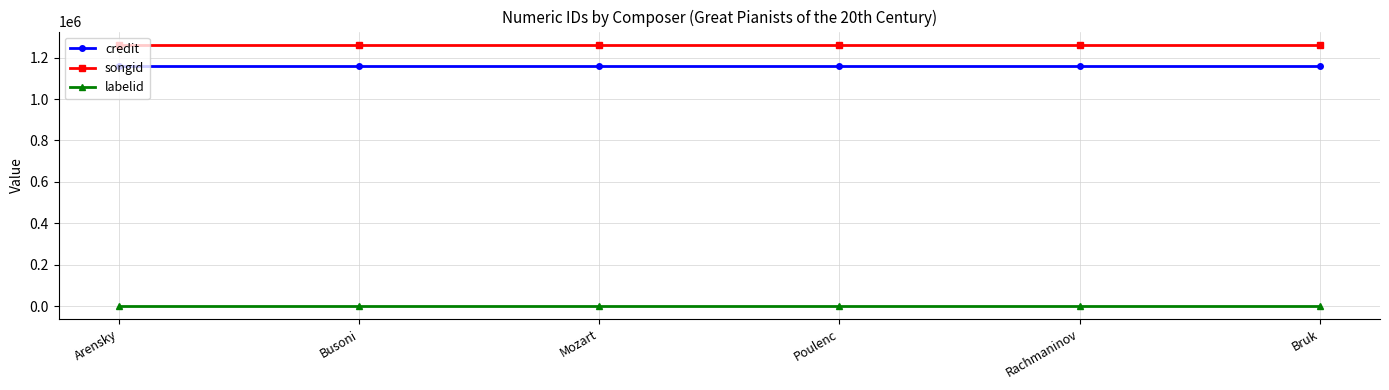

What is the sum of all credit values?

6951732